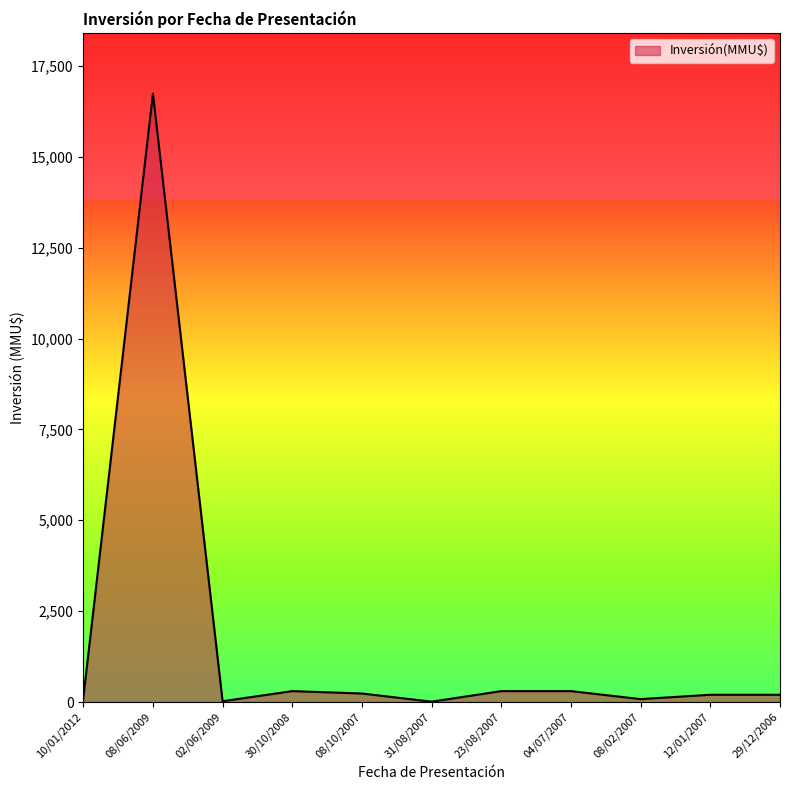

What is the change in value from 04/07/2007 to 29/12/2006?

-100